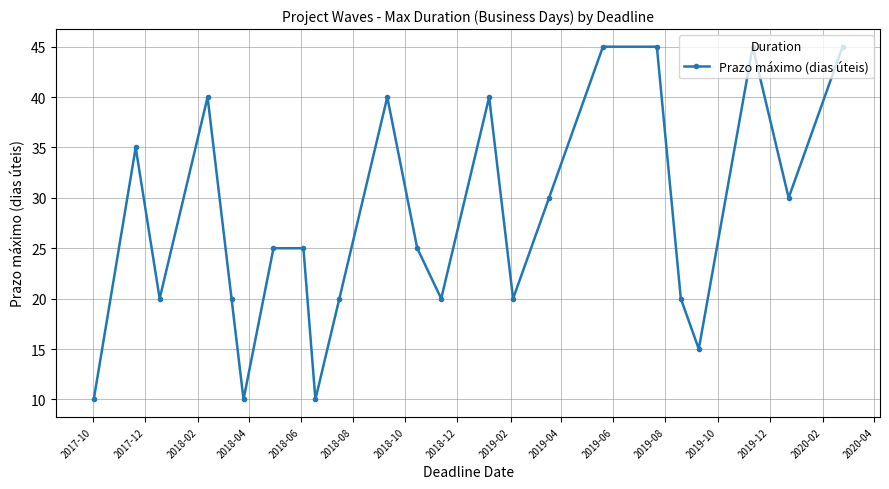

What is the maximum value shown in the chart?

45